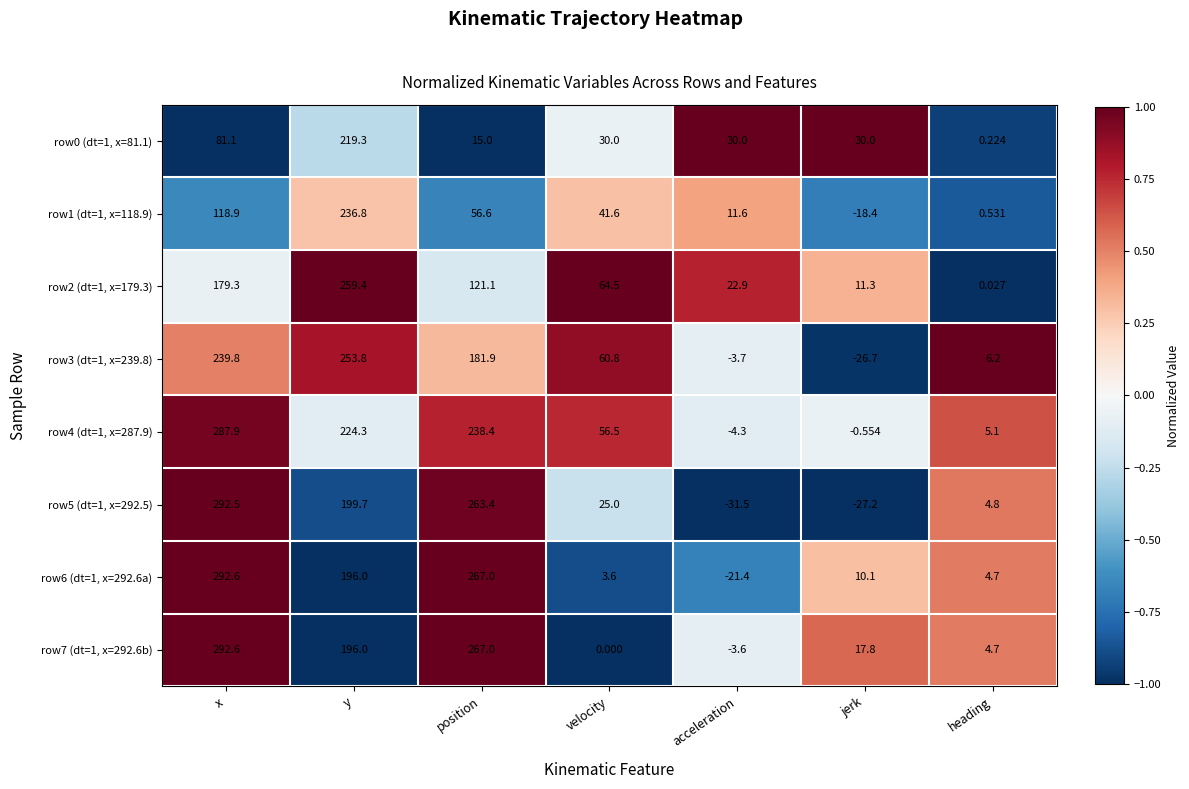

At which category does the chart reach its minimum across all series?

acceleration